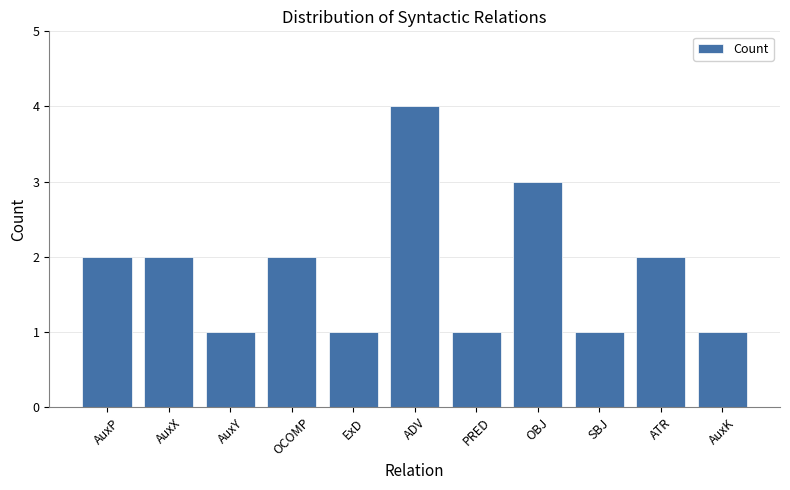

What is the label of the 2nd bar from the right?

ATR